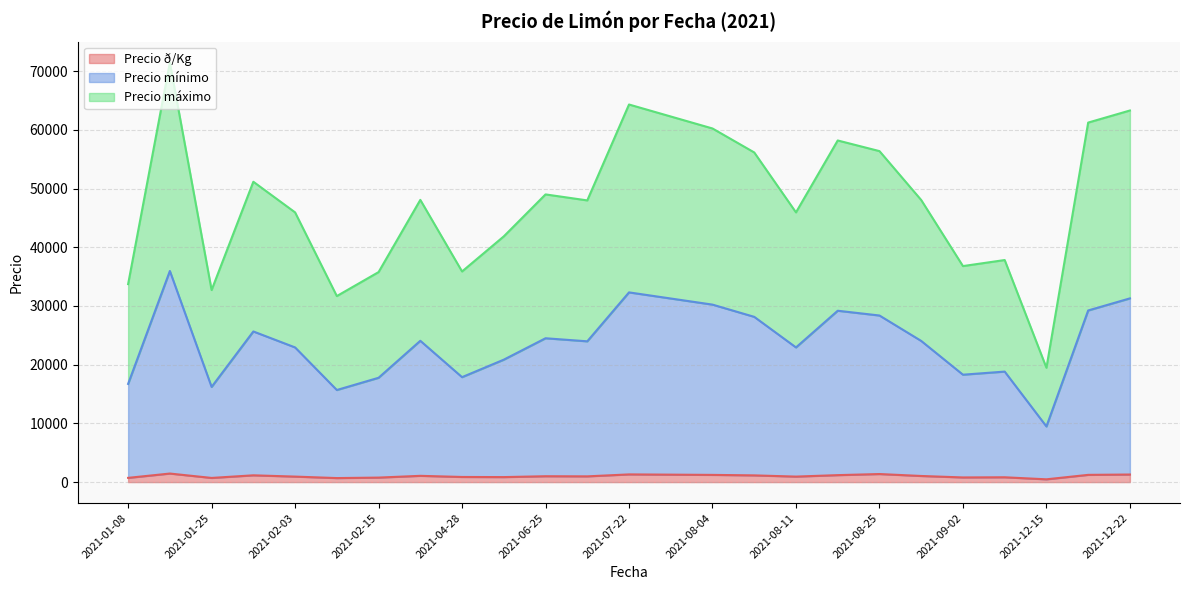

True or false: Precio ð/Kg and Precio mínimo intersect in this chart.

False